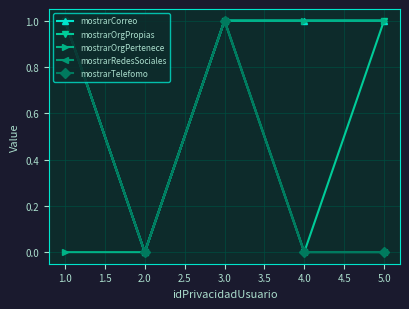

True or false: mostrarTelefomo and mostrarRedesSociales cross at least once.

False